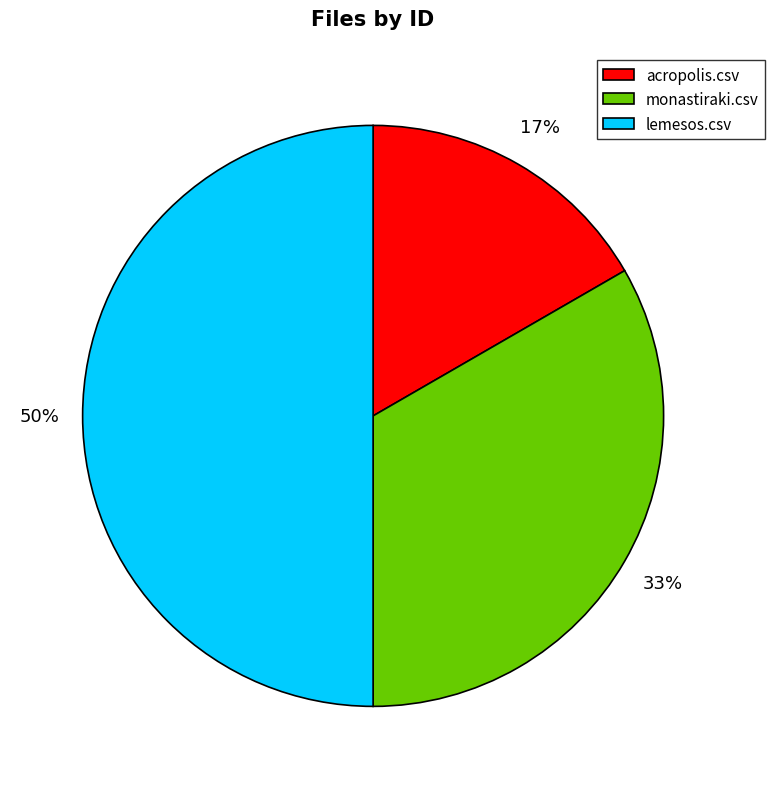

What is the largest slice in the pie chart?

lemesos.csv